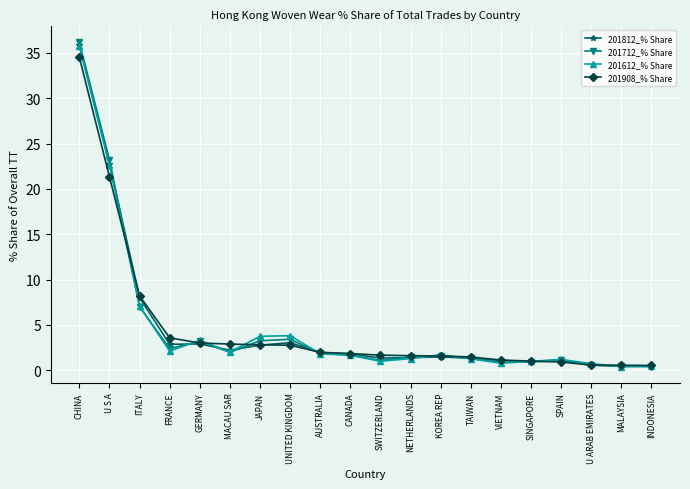

What is the total value across all series at CANADA?

7.0